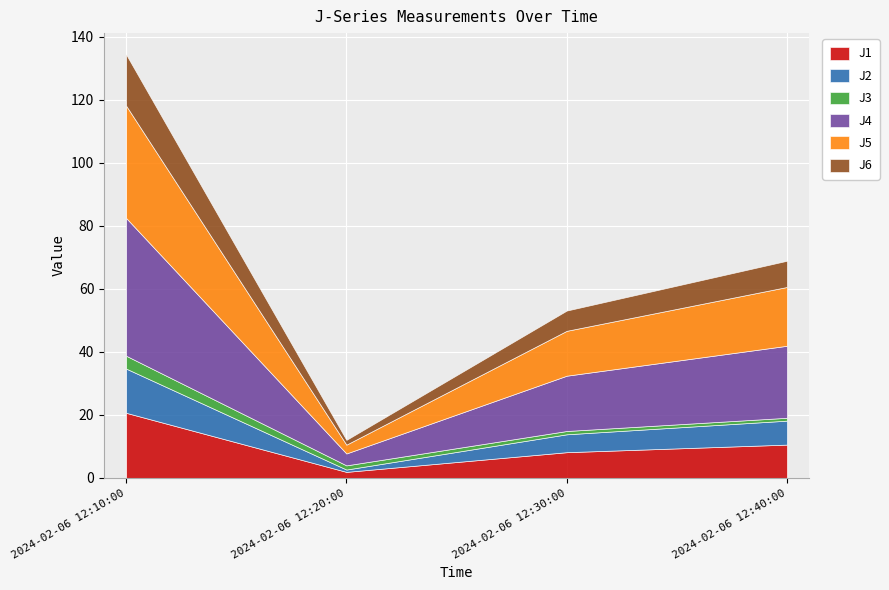

List the series in order of their peak value, lowest first.

J3, J2, J6, J1, J5, J4